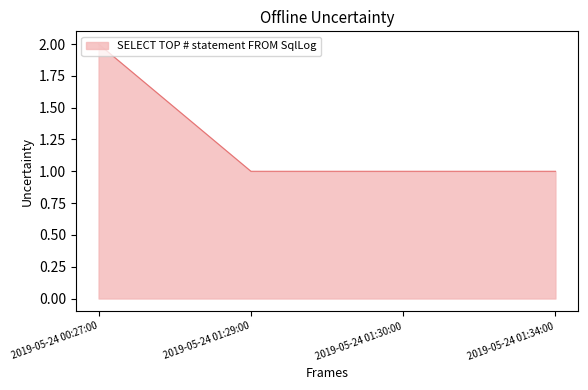

What is the difference between the maximum and minimum values?

1